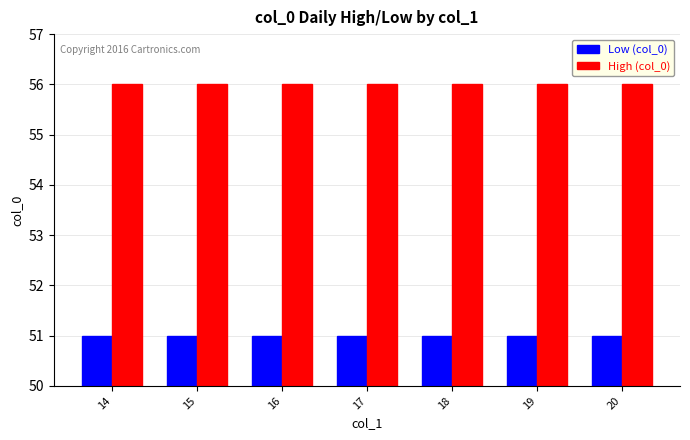

How many bars are there in each group?

2